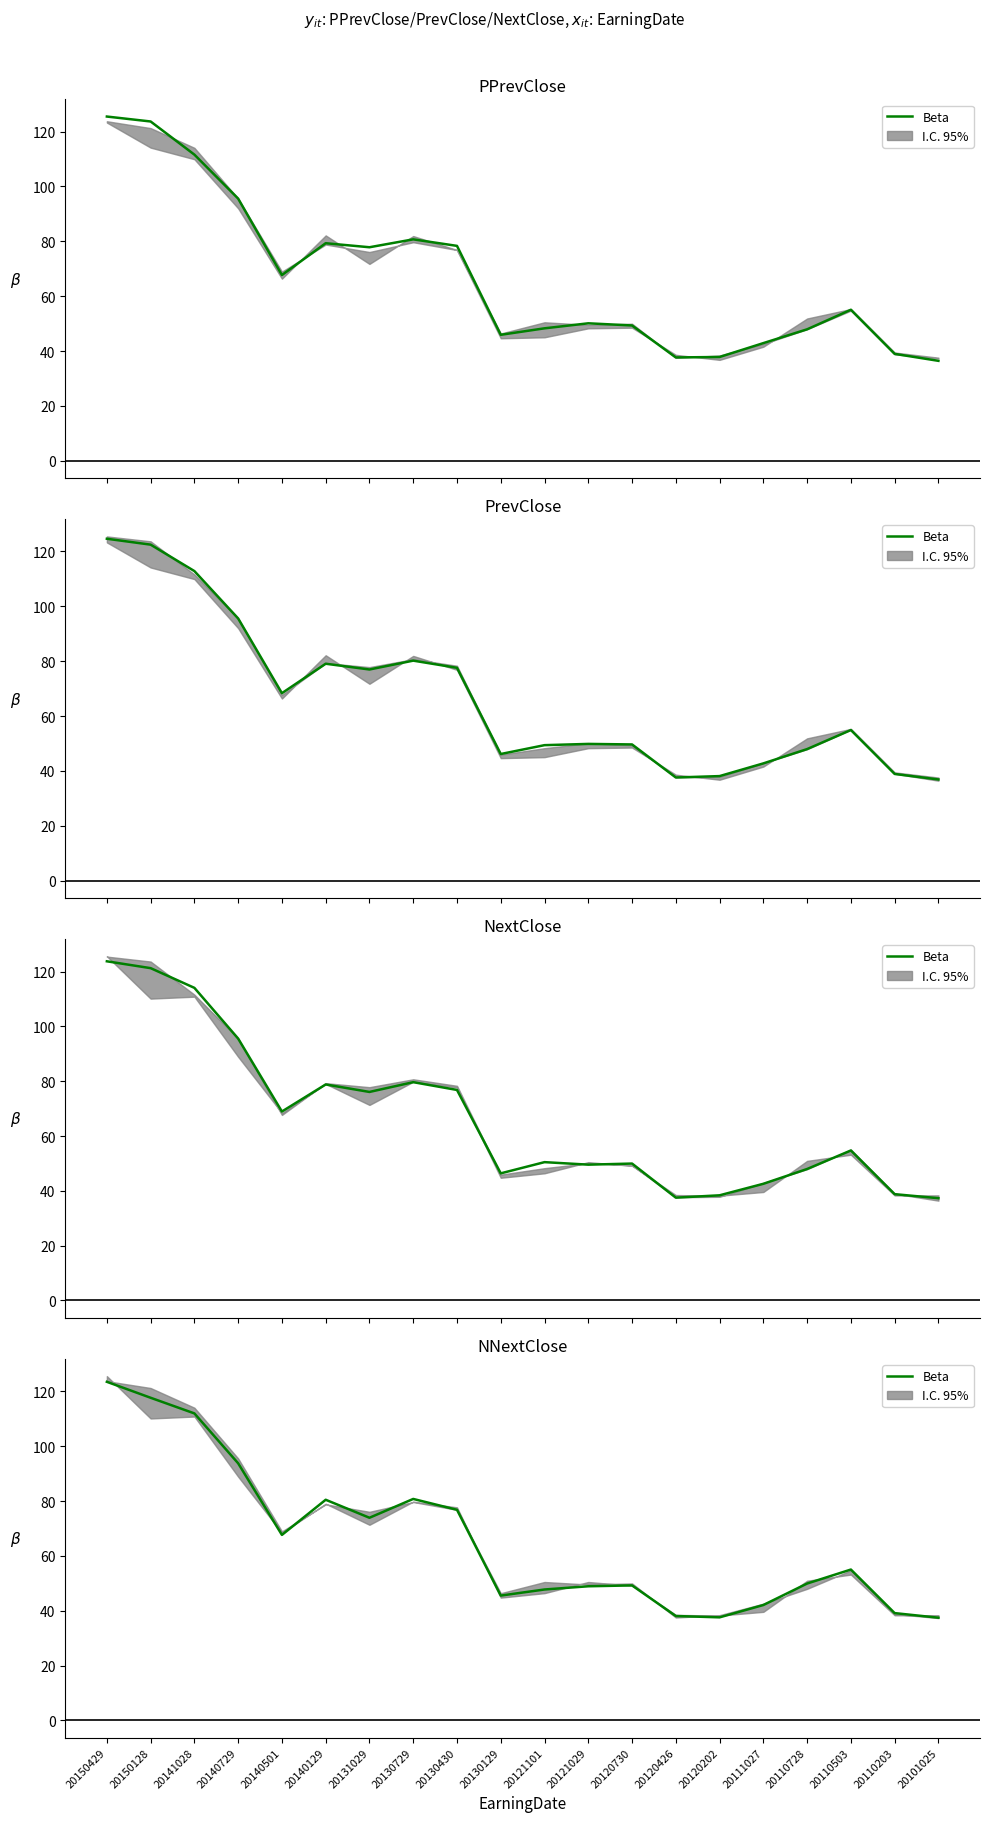

Is it true that the value at 20130129 is 63.5?

False